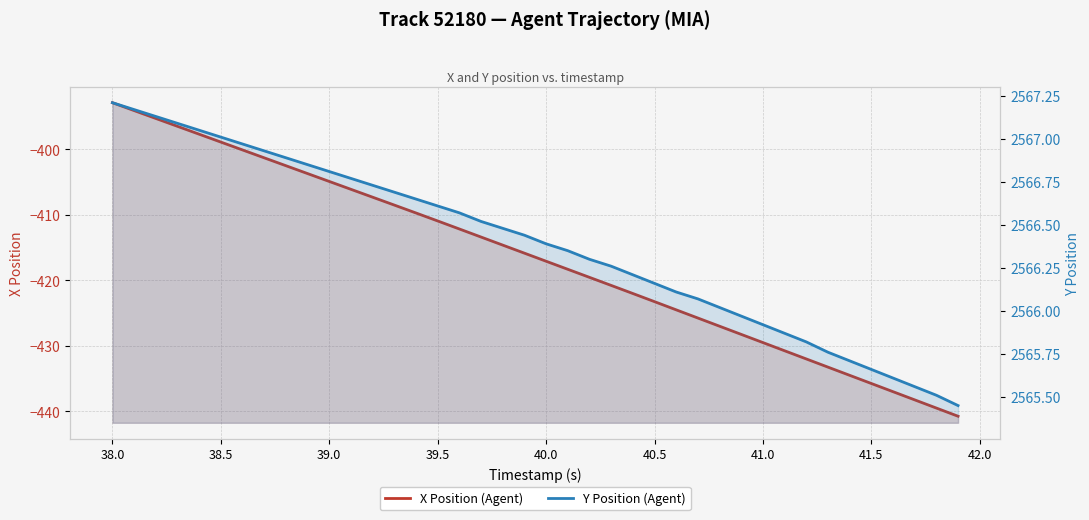

At how many categories does at least one series exceed 389?

40